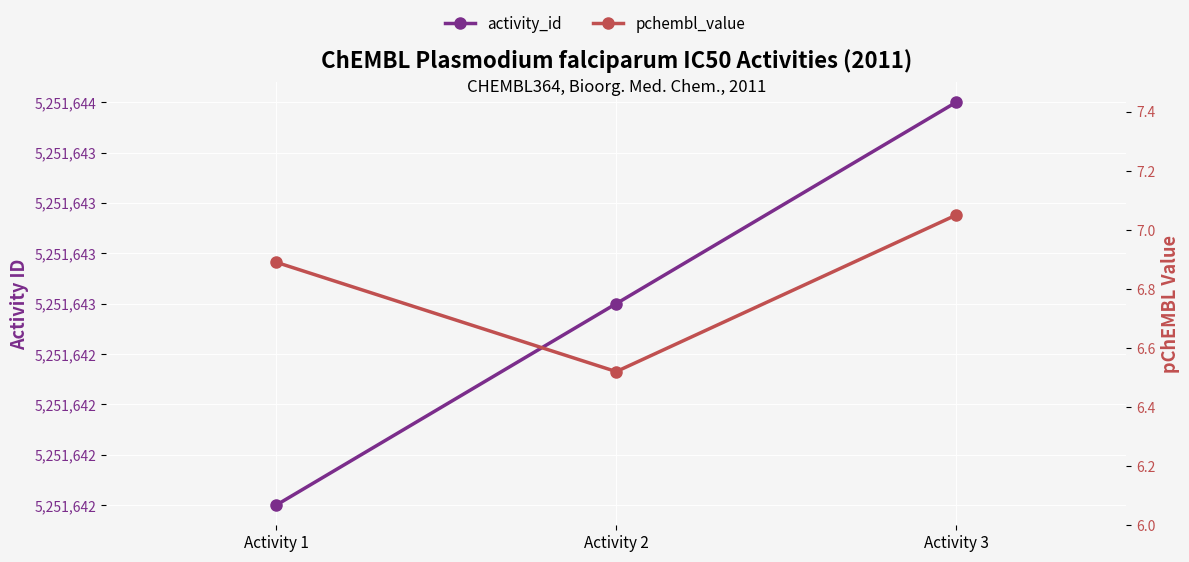

What is the sum of the activity_id values at Activity 3 and Activity 1?

10503286.0